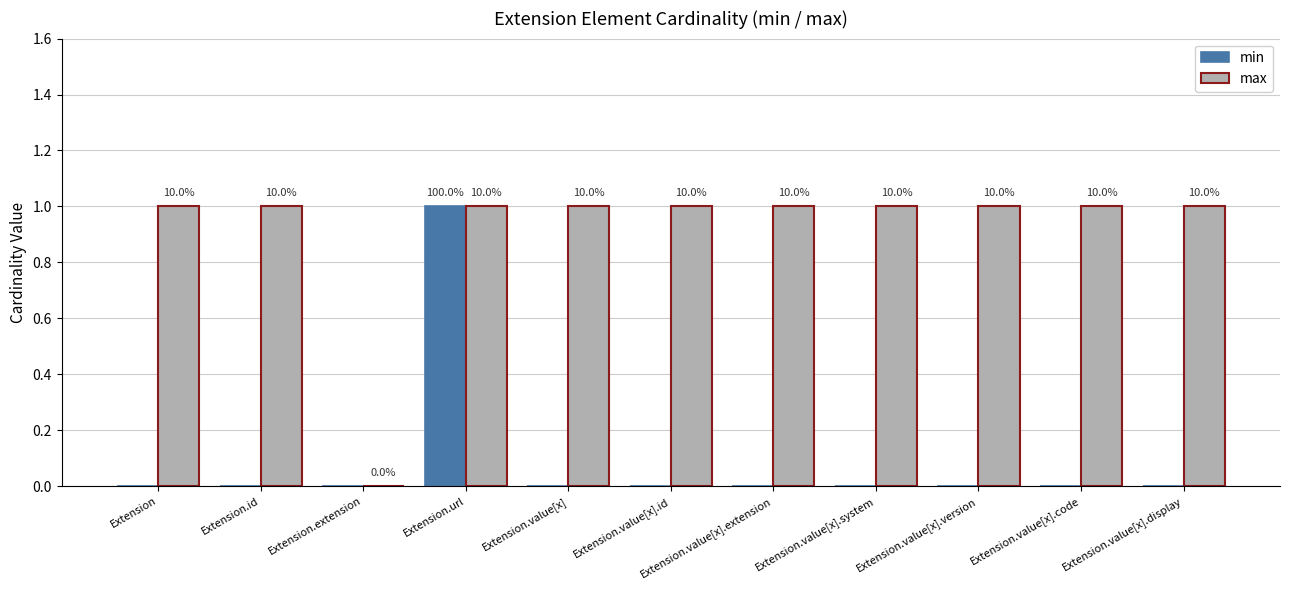

How many groups of bars are there?

11